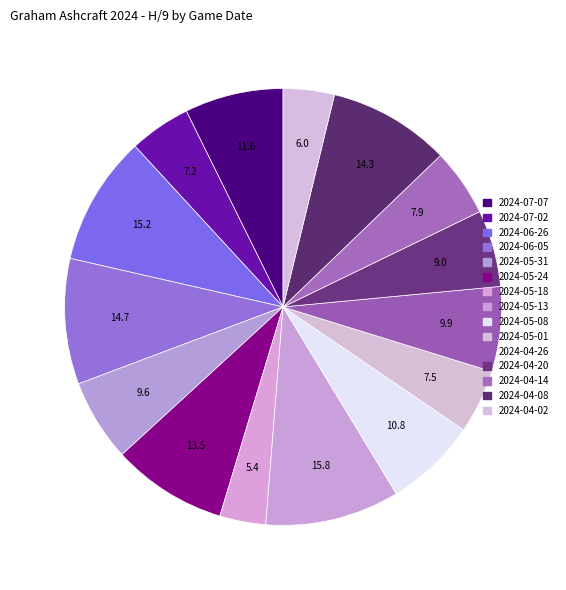

Which category has the smallest portion of the pie?

2024-05-18